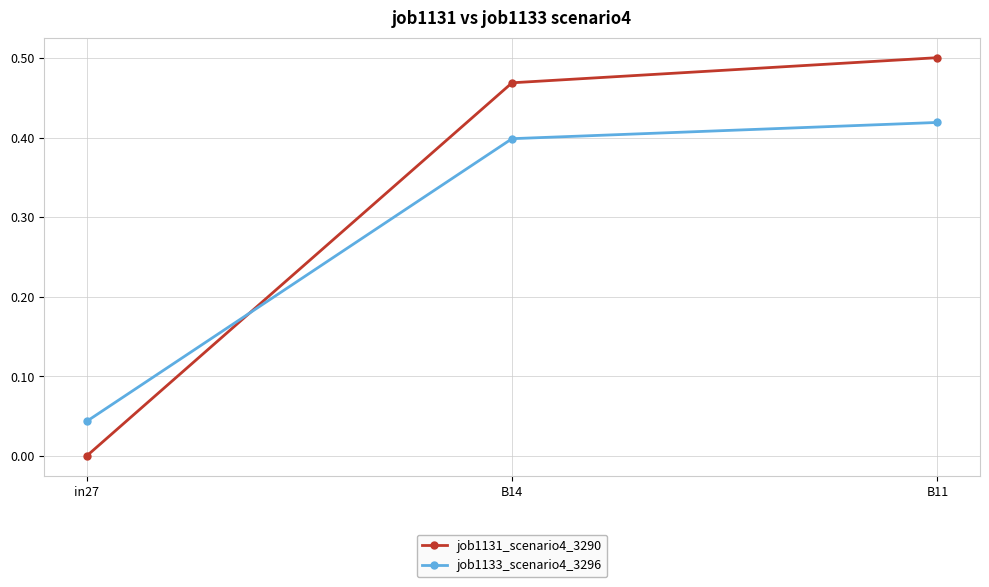

The value of job1133_scenario4_3296 at in27 is 0.1. True or false?

False